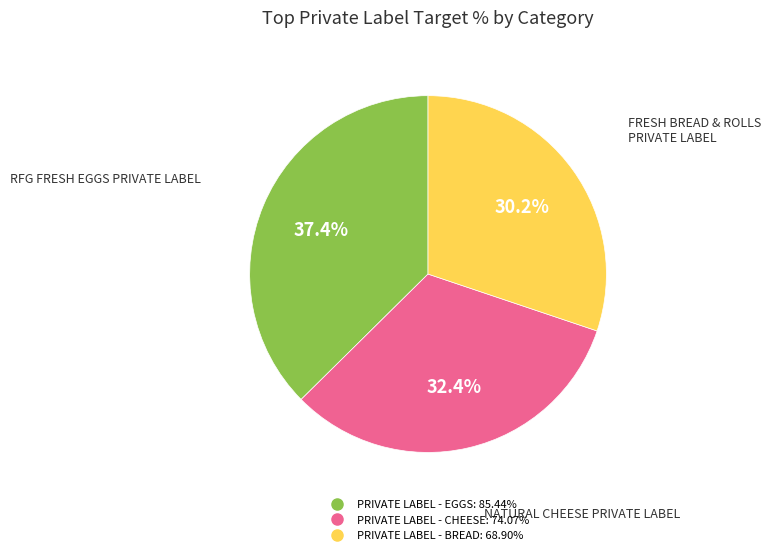

How many segments does this pie chart have?

3